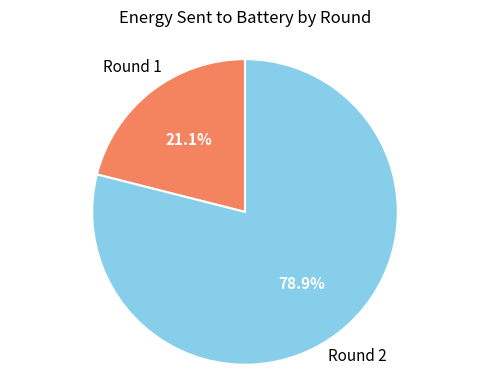

Is there any slice that represents more than half of the pie?

Yes